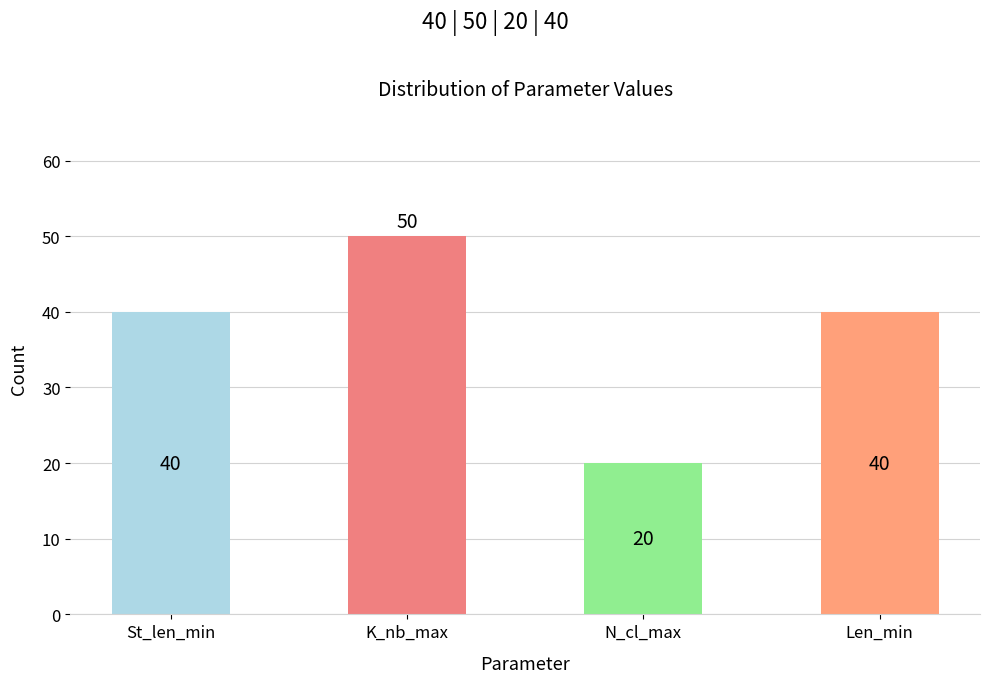

Read the value at Len_min, to the nearest 10.

40